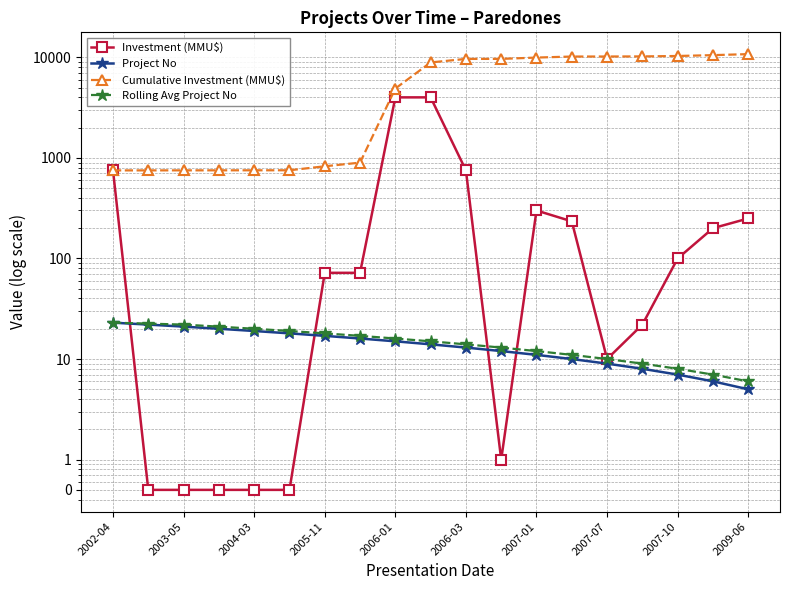

True or false: Project No has a value of 10.1 at 2003-05.

False